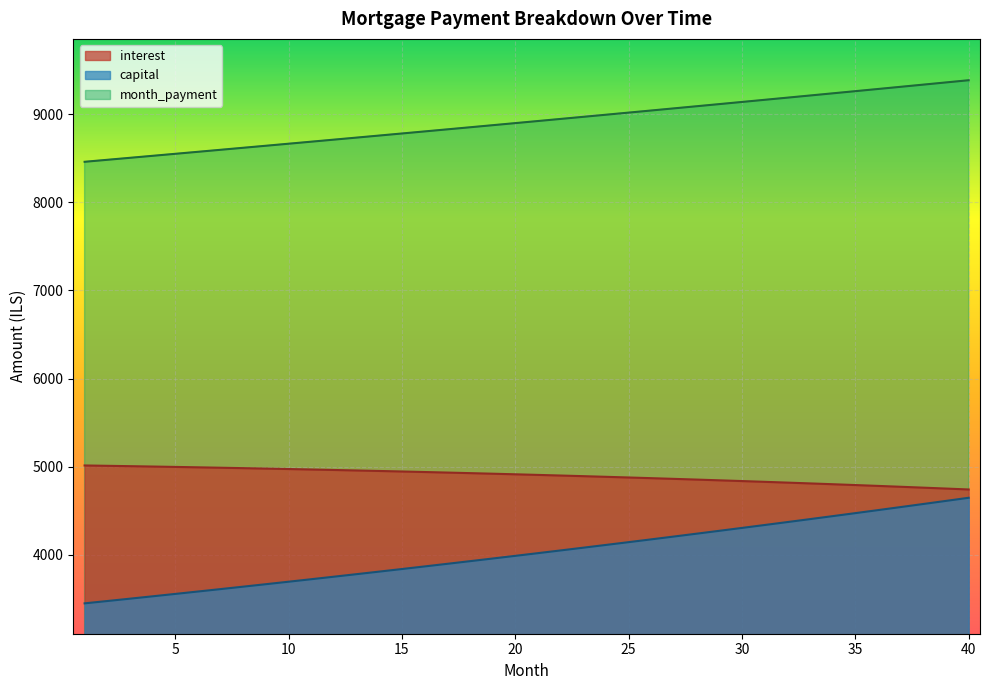

Reading left to right, list all the values displayed in this chart.

interest: 5013.3	5009.4	5005.4	5001.2	4996.8	4992.3	4987.7	4982.9	4977.9	4972.8	4967.6	4962.1	4956.6	4950.9	4945.0	4938.9	4932.7	4926.3	4919.8	4913.0	4906.2	4899.1	4891.9	4884.5	4876.9	4869.1	4861.2	4853.0	4844.7	4836.2	4827.6	4818.7	4809.6	4800.4	4790.9	4781.3	4771.4	4761.4	4751.1	4740.7
capital: 3447.7	3474.2	3500.9	3527.8	3554.9	3582.2	3609.7	3637.4	3665.3	3693.5	3721.9	3750.4	3779.3	3808.3	3837.5	3867.0	3896.7	3926.6	3956.8	3987.2	4017.8	4048.6	4079.7	4111.1	4142.6	4174.5	4206.5	4238.8	4271.4	4304.2	4337.2	4370.5	4404.1	4437.9	4472.0	4506.4	4541.0	4575.9	4611.0	4646.4
month_payment: 8461.1	8483.6	8506.3	8528.9	8551.7	8574.5	8597.4	8620.3	8643.3	8666.3	8689.4	8712.6	8735.8	8759.1	8782.5	8805.9	8829.4	8852.9	8876.5	8900.2	8923.9	8947.7	8971.6	8995.5	9019.5	9043.6	9067.7	9091.9	9116.1	9140.4	9164.8	9189.2	9213.7	9238.3	9262.9	9287.6	9312.4	9337.2	9362.1	9387.1